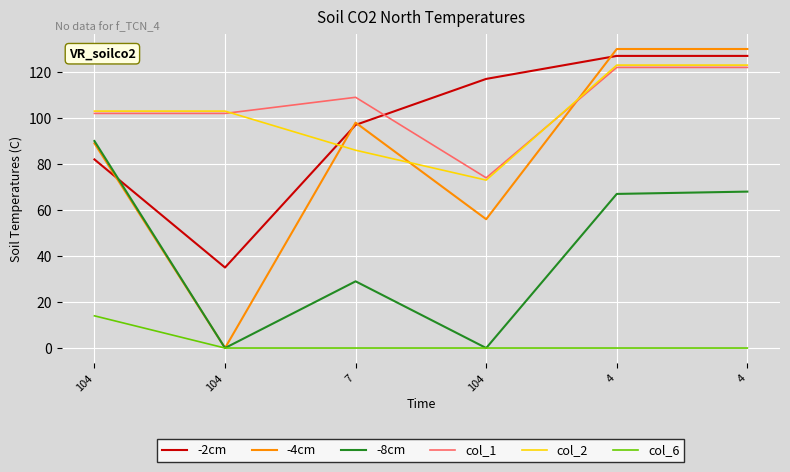

What is the label of the 4th point from the left?

104